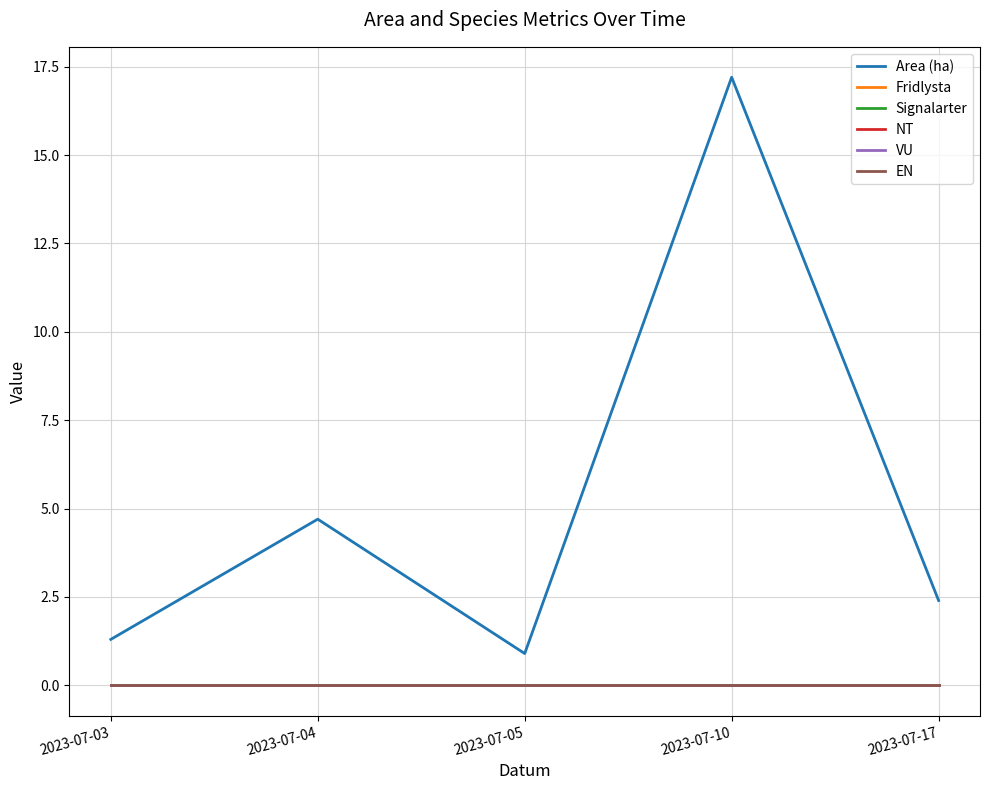

Is this an area chart (filled region under the line)?

No